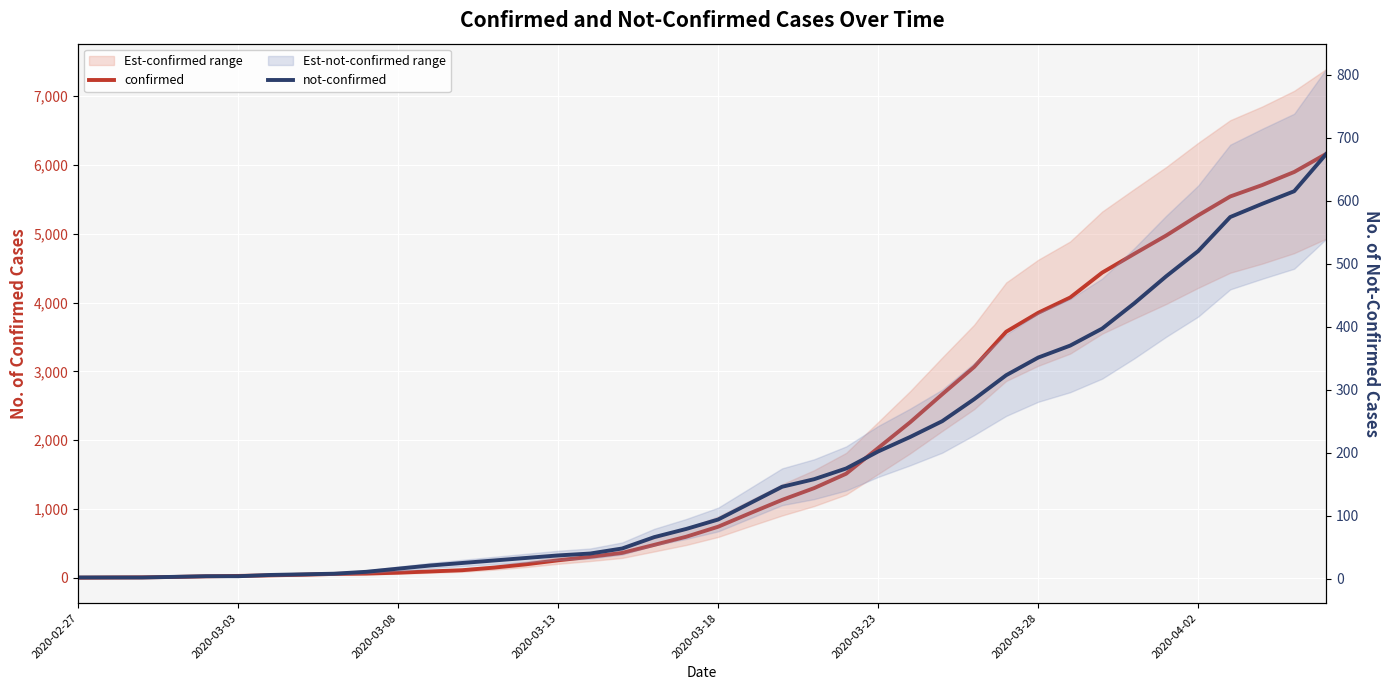

True or false: not-confirmed has more than 0 interior local peaks.

False